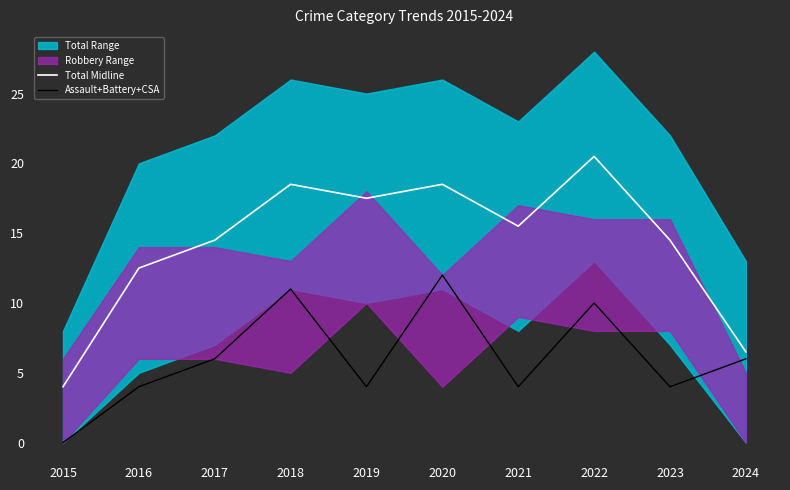

True or false: Total Midline has a value of 9.1 at 2024.

False